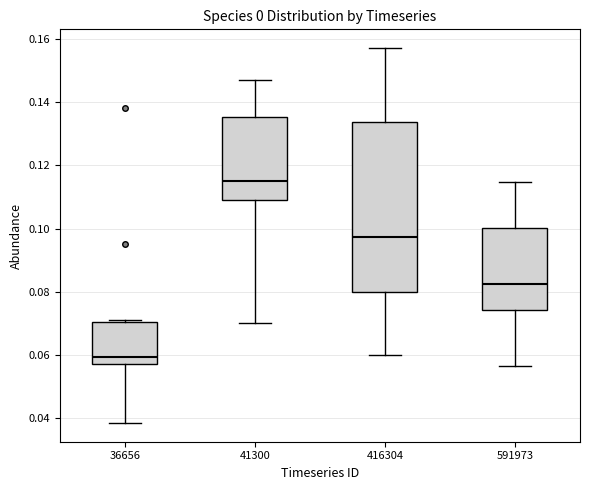

Reading left to right, transcribe this box plot: for each box, give where its median line is, the range the box spans, and where its two whiskers end, as read against the y-axis. The values are not printed on the chart, so give them approximately, as read against the axis.

36656: median 0.060, box 0.058 to 0.070, whiskers 0.038 to 0.072
41300: median 0.114, box 0.110 to 0.136, whiskers 0.070 to 0.148
416304: median 0.098, box 0.080 to 0.134, whiskers 0.060 to 0.158
591973: median 0.082, box 0.074 to 0.100, whiskers 0.056 to 0.114